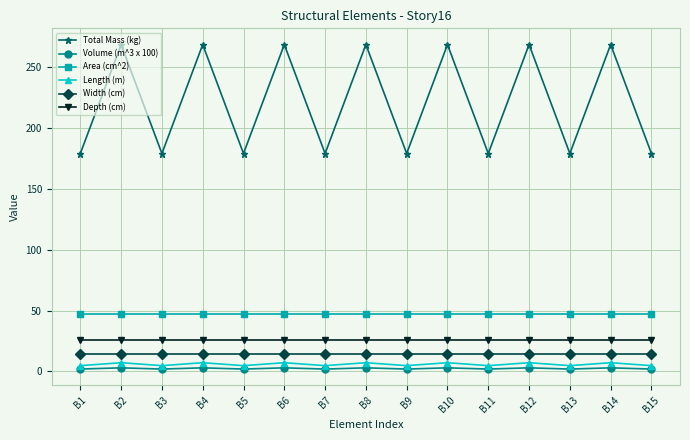

True or false: Area (cm^2) and Length (m) intersect in this chart.

False